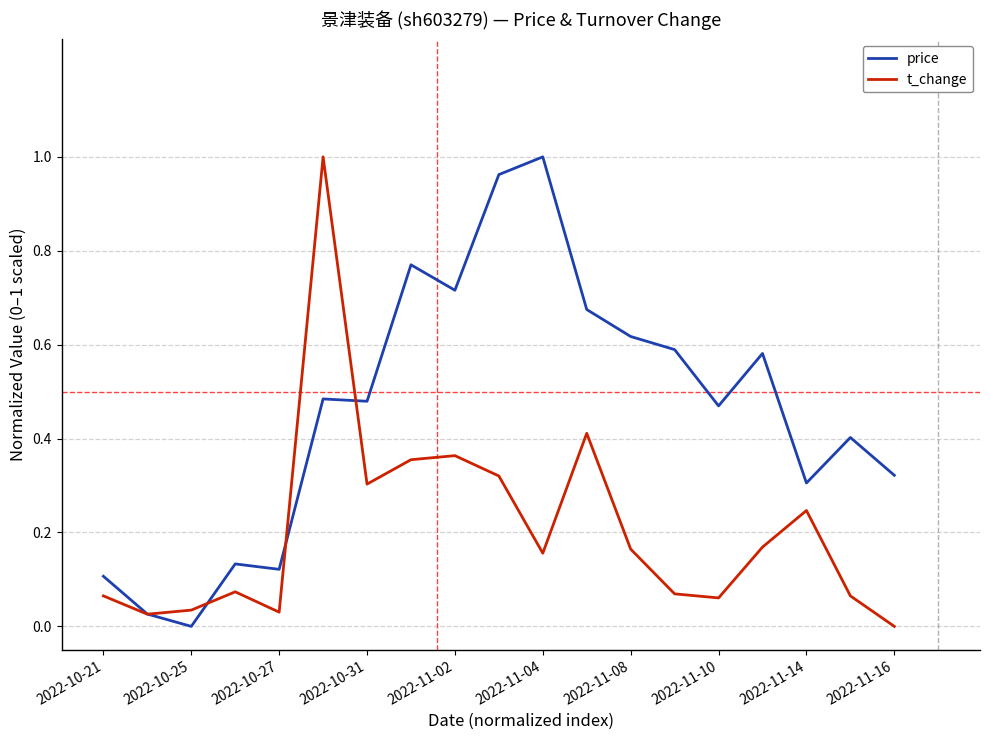

Which series ends up on top after the final intersection of price and t_change?

price